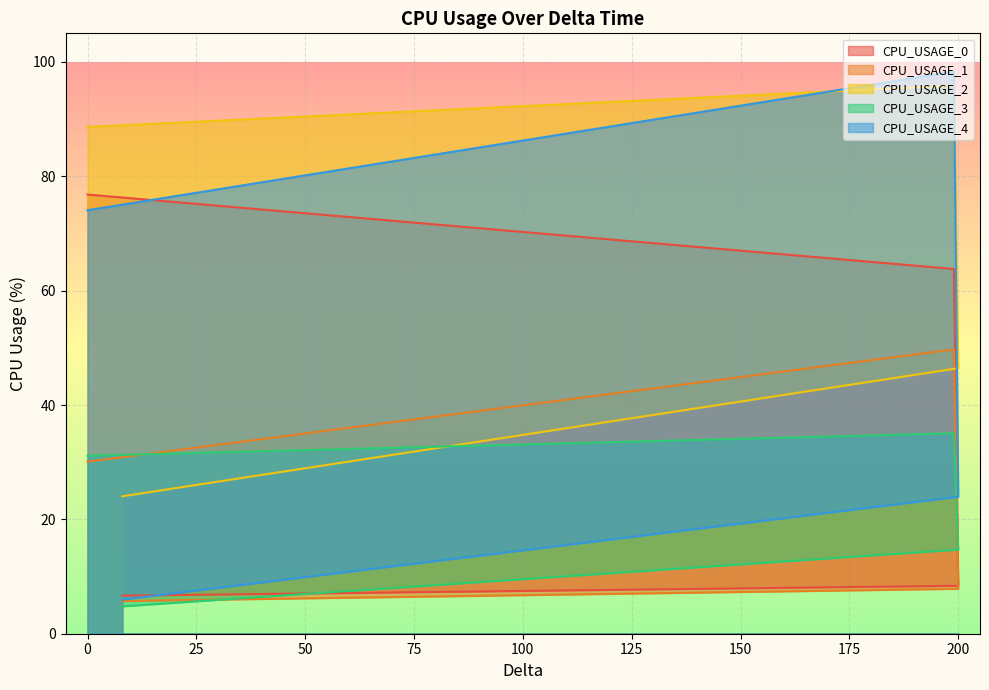

List the labels in order of CPU_USAGE_0 value, smallest first.

8, 200, 199, 0